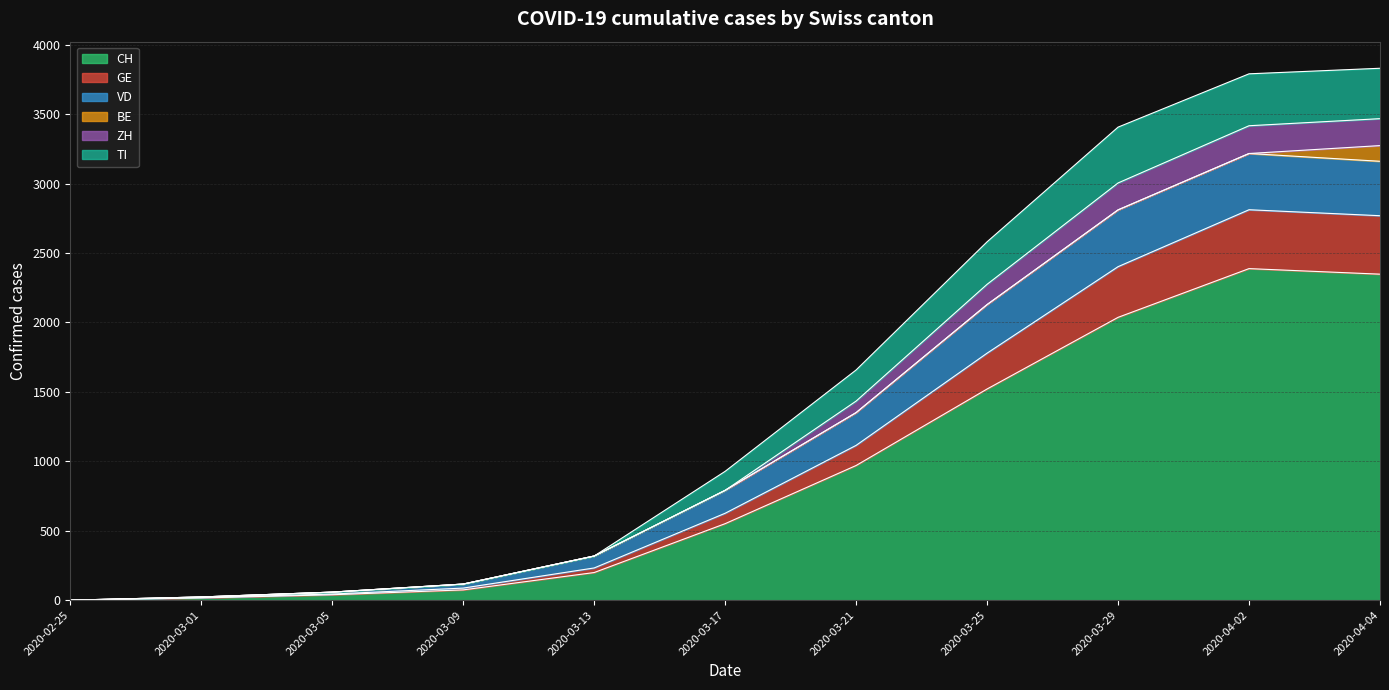

True or false: CH has a value of 11 at 2020-03-01.

False